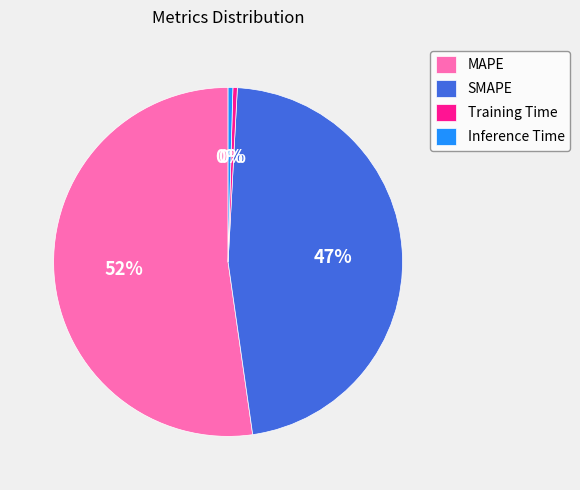

Which slice represents more than half of the pie?

MAPE